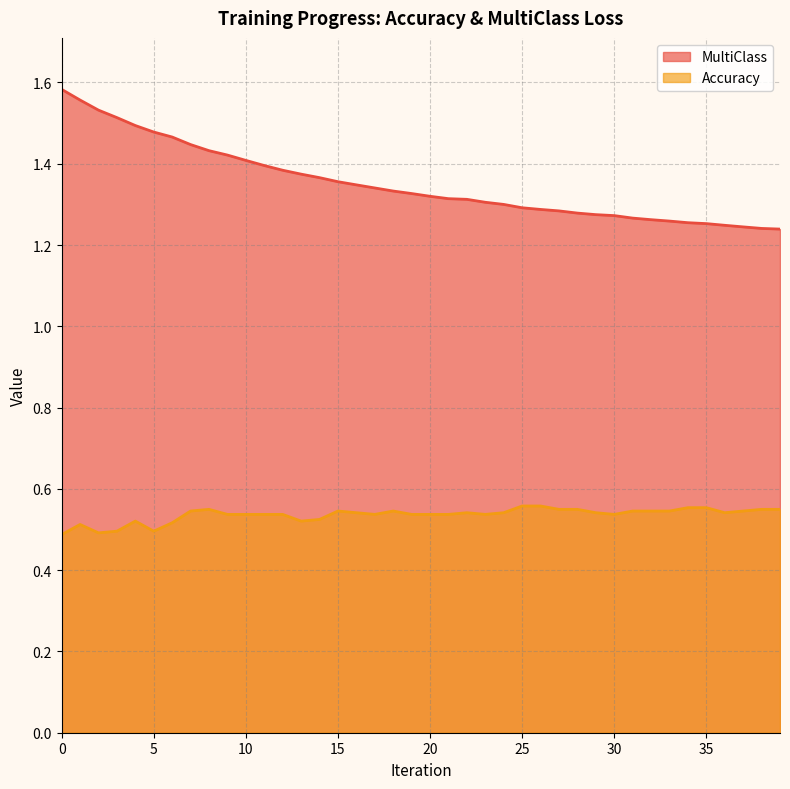

What is the difference between the highest and lowest values at 6?

0.9